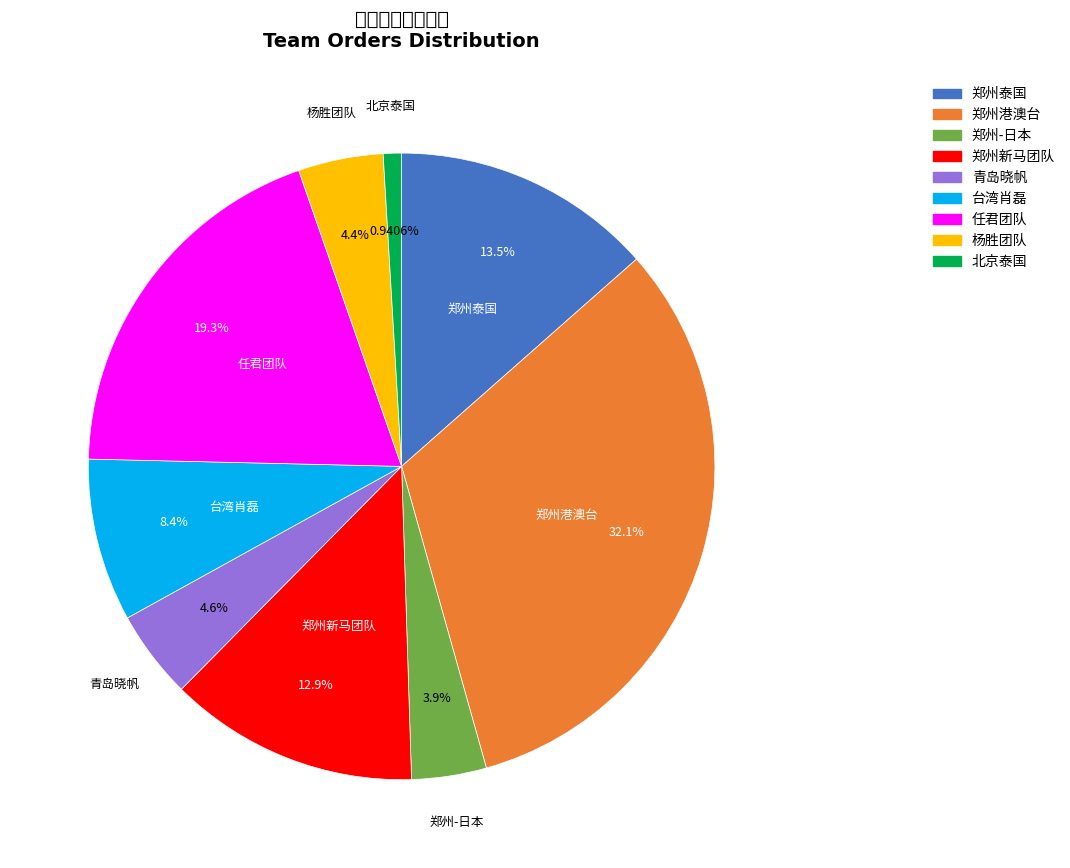

Does any single category account for the majority?

No